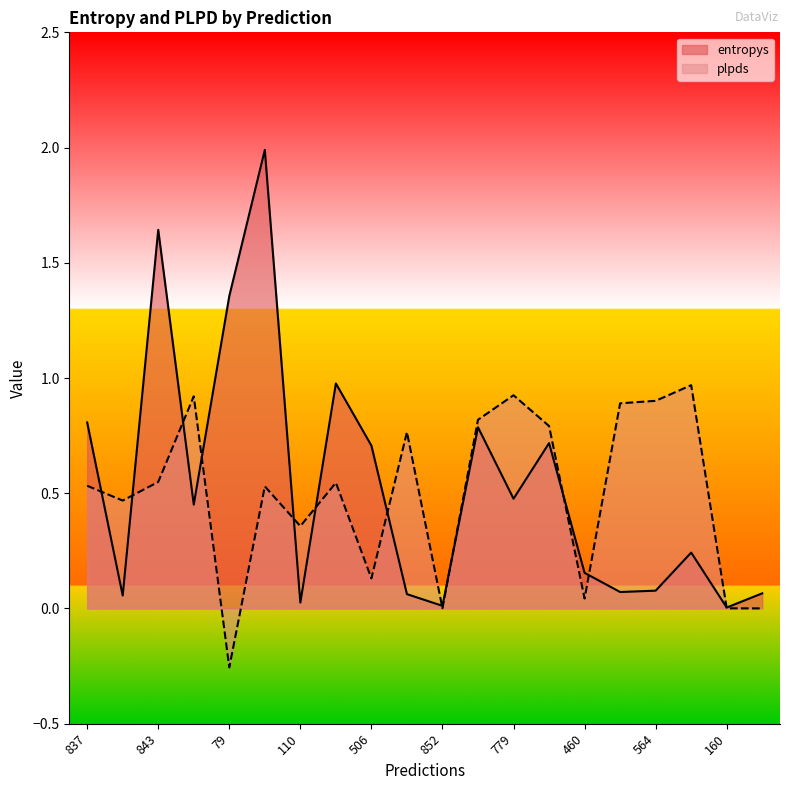

Reading right to left, extract all data points from this chart.

entropys: 724=0.1	160=0.0	447=0.2	564=0.1	23=0.1	460=0.2	714=0.7	779=0.5	513=0.8	852=0.0	849=0.1	506=0.7	277=1.0	110=0.0	202=2.0	79=1.4	645=0.5	843=1.6	310=0.1	837=0.8
plpds: 724=0.0	160=0.0	447=1.0	564=0.9	23=0.9	460=0.0	714=0.8	779=0.9	513=0.8	852=0.0	849=0.8	506=0.1	277=0.5	110=0.4	202=0.5	79=-0.3	645=0.9	843=0.5	310=0.5	837=0.5